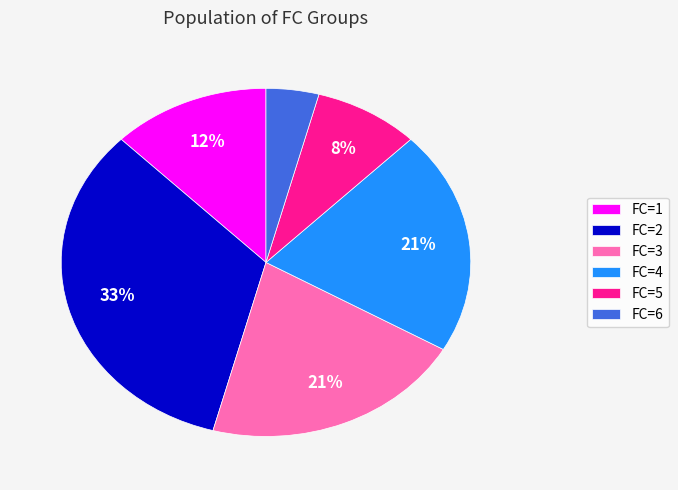

The FC=5 slice represents 1% of the pie. True or false?

False